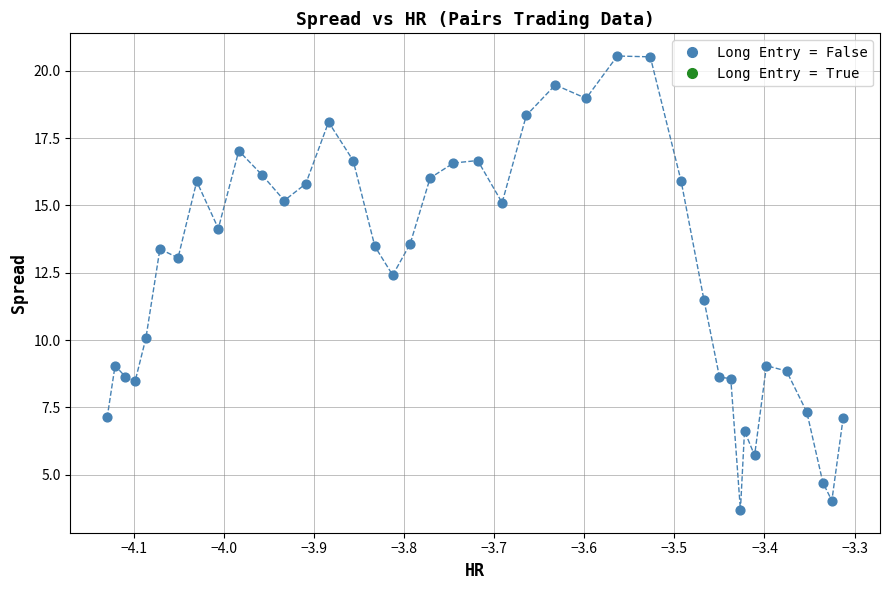

What is the range of Y values (max minus min)?

16.9